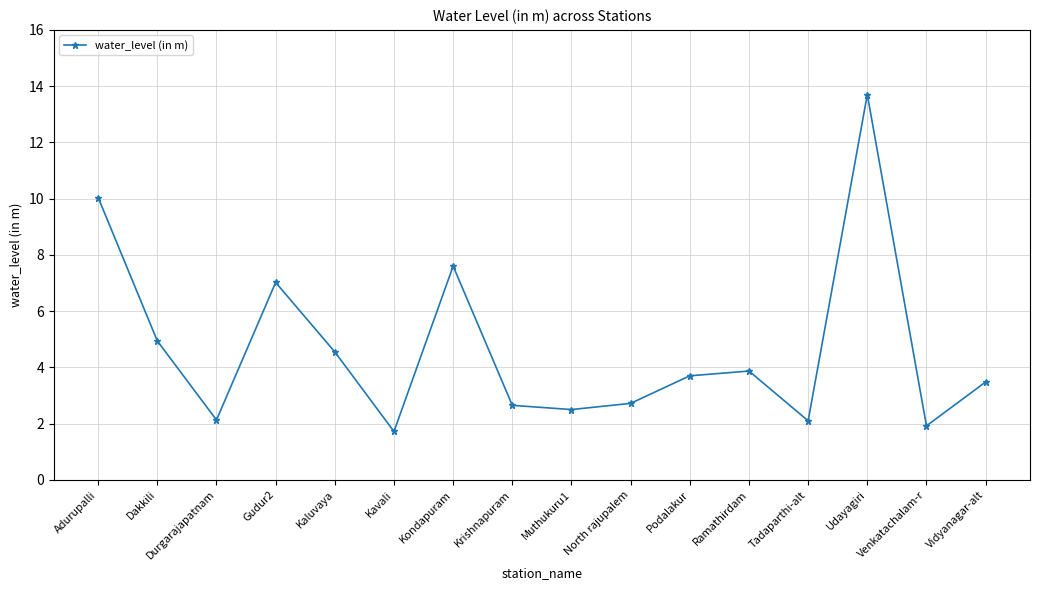

What position from the right is Krishnapuram?

9